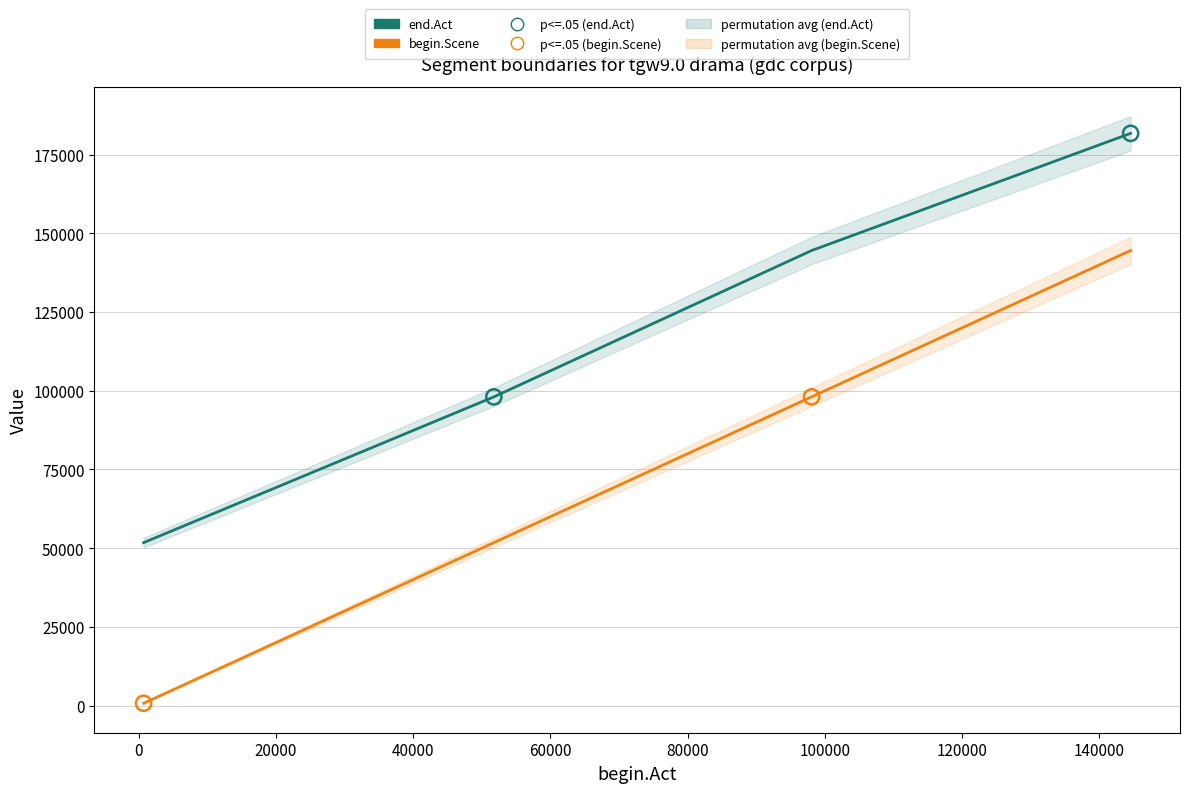

What are all the series names shown in the legend?

end.Act, begin.Scene